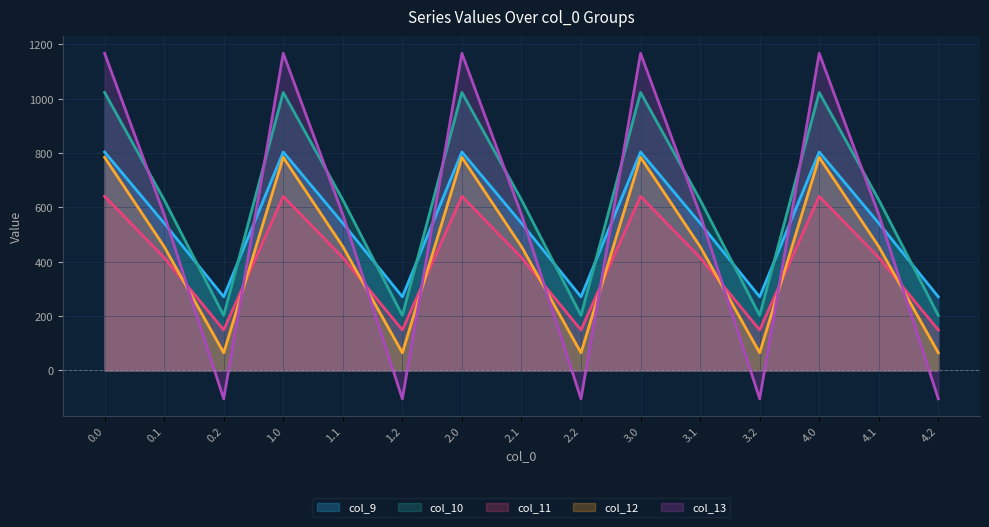

Which series changed the most between 0.1 and 1.0?

col_13